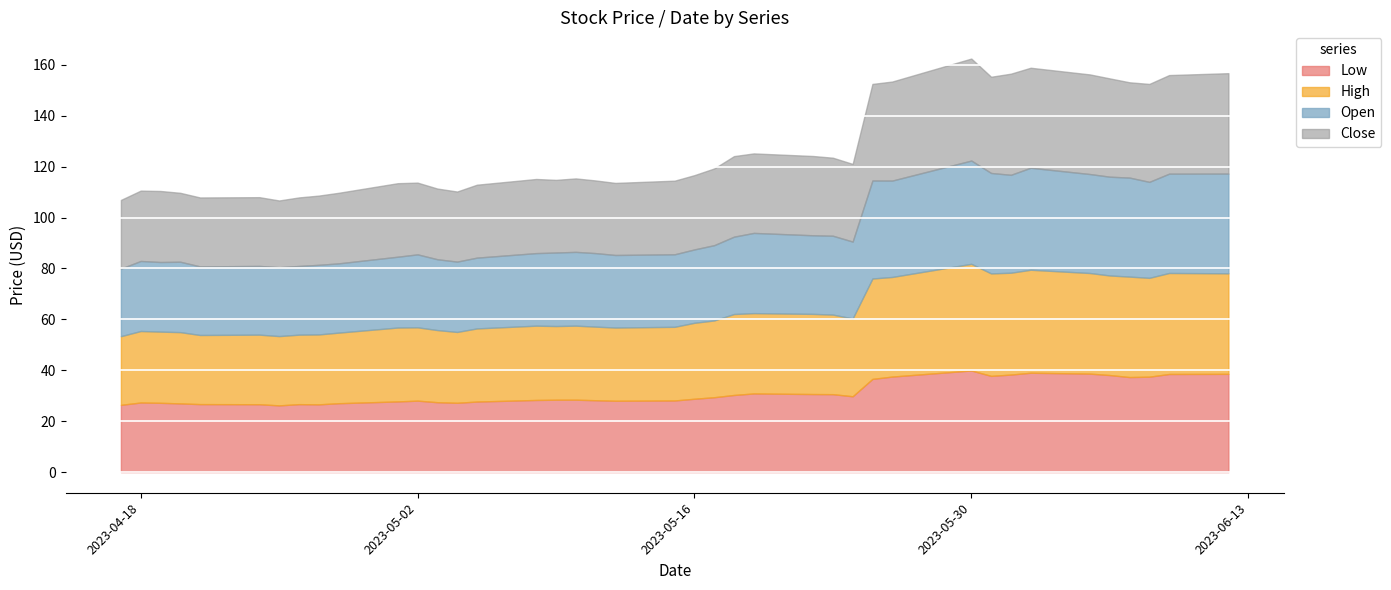

What is the total value across all series at 2023-04-26?

107.9